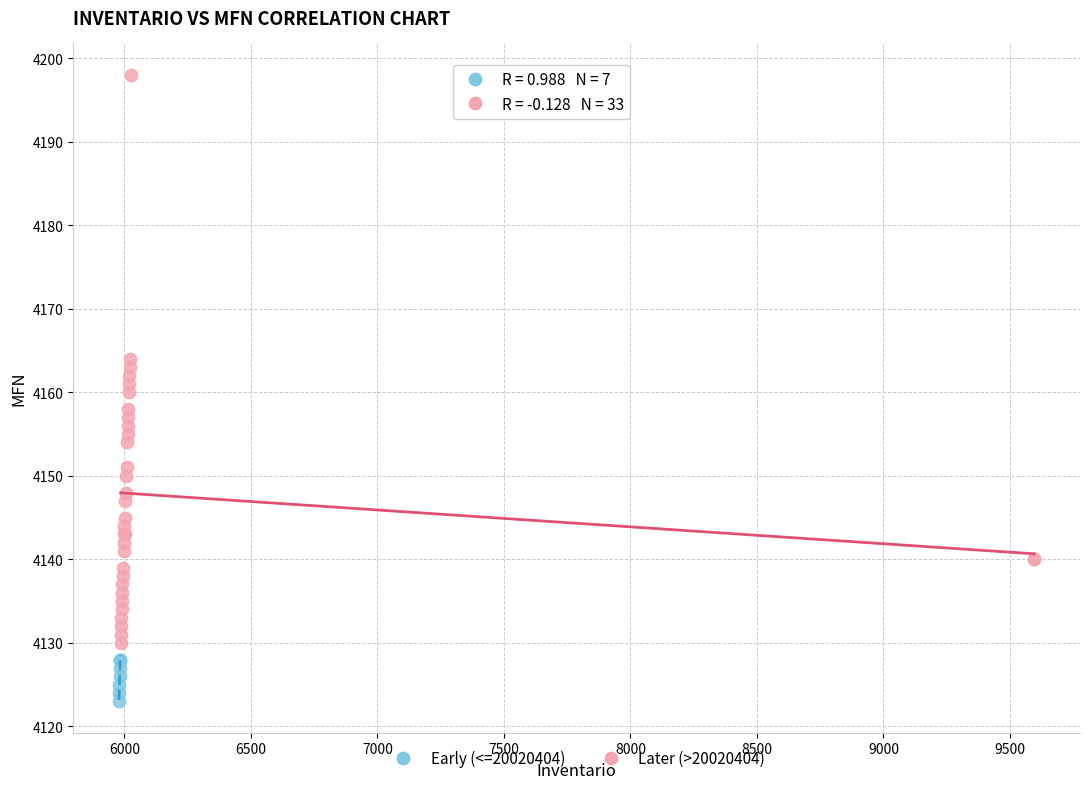

Which series has the largest Y range (max minus min)?

Later (>20020404)